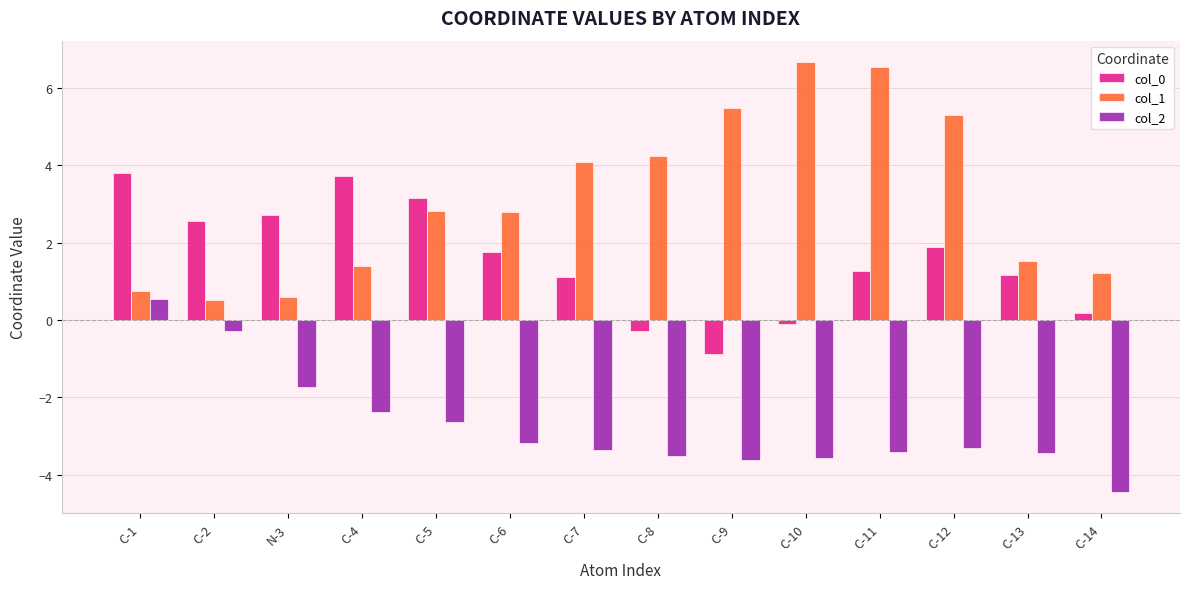

Which series changed the most between C-5 and C-12?

col_1